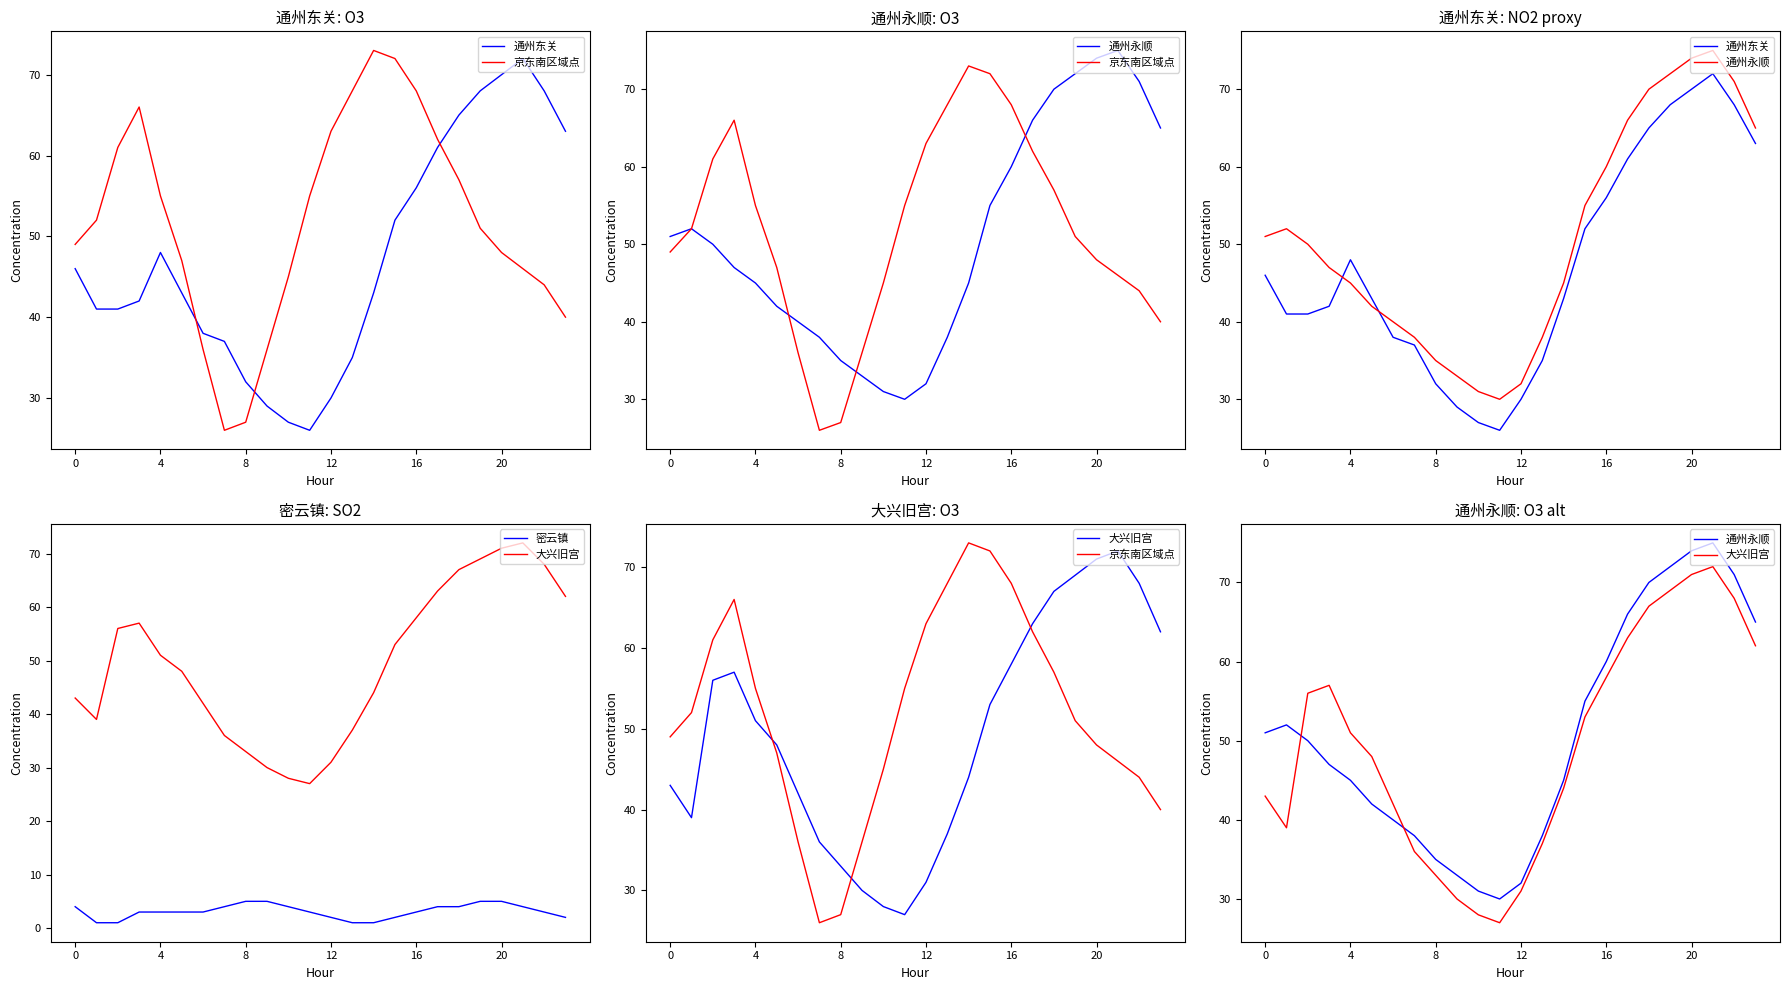

How many intersections are there between 大兴旧宫 and 通州东关?

3